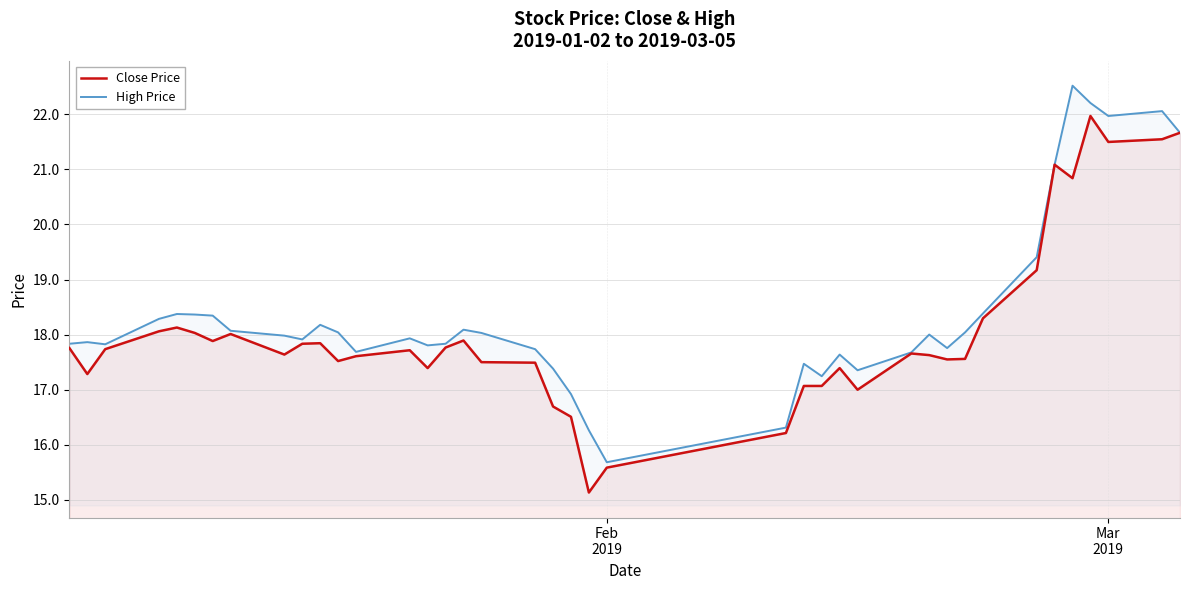

What is the maximum value shown in the chart?

22.5